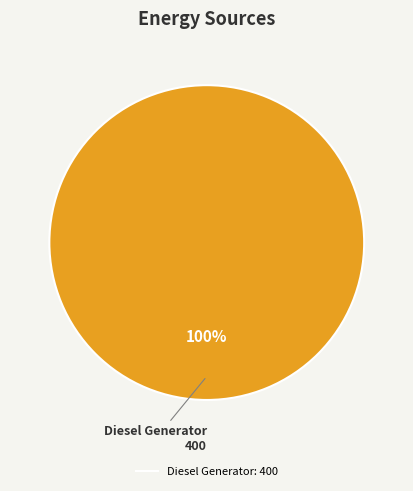

Is there any slice that represents more than half of the pie?

Yes